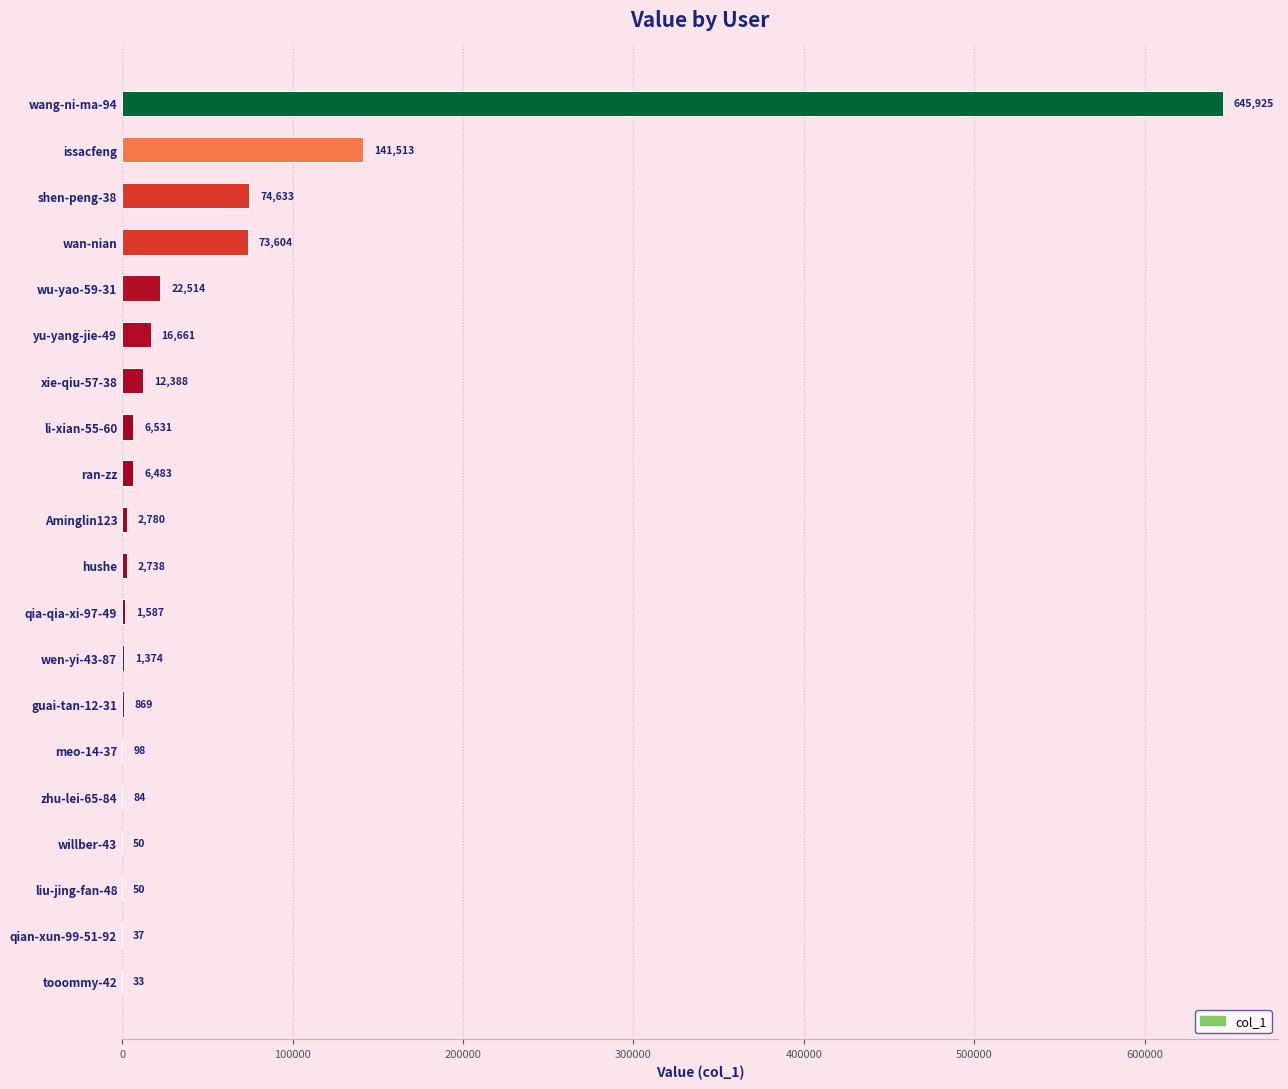

Reading bottom to top, extract all data points from this chart.

tooommy-42=33	qian-xun-99-51-92=37	liu-jing-fan-48=50	willber-43=50	zhu-lei-65-84=84	meo-14-37=98	guai-tan-12-31=869	wen-yi-43-87=1374	qia-qia-xi-97-49=1587	hushe=2738	Aminglin123=2780	ran-zz=6483	li-xian-55-60=6531	xie-qiu-57-38=12388	yu-yang-jie-49=16661	wu-yao-59-31=22514	wan-nian=73604	shen-peng-38=74633	issacfeng=141513	wang-ni-ma-94=645925